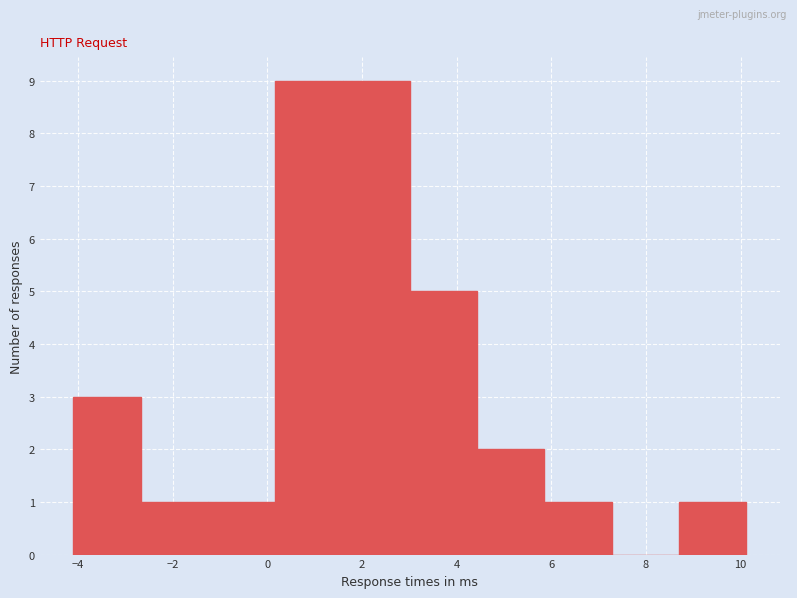

Reading left to right, transcribe this chart: for each bar, give the range it covers on the x-axis and its height. Neither the bar edges nor the heights are printed on the chart, so give them approximately, as read against the axes.

-4.0 to -2.6: 3
-2.6 to -1.2: 1
-1.2 to 0.2: 1
0.2 to 1.6: 9
1.6 to 3.0: 9
3.0 to 4.4: 5
4.4 to 5.8: 2
5.8 to 7.2: 1
7.2 to 8.6: 0
8.6 to 10.2: 1